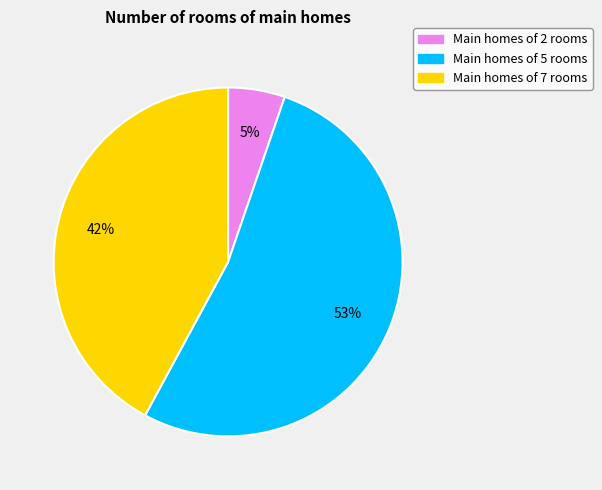

Is there a majority slice in this chart?

Yes